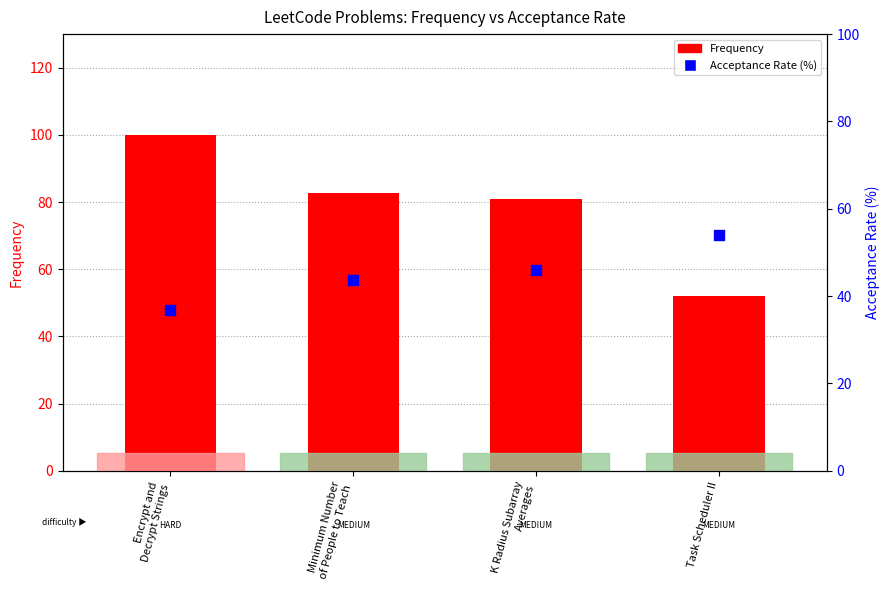

At how many categories does at least one series exceed 61?

3